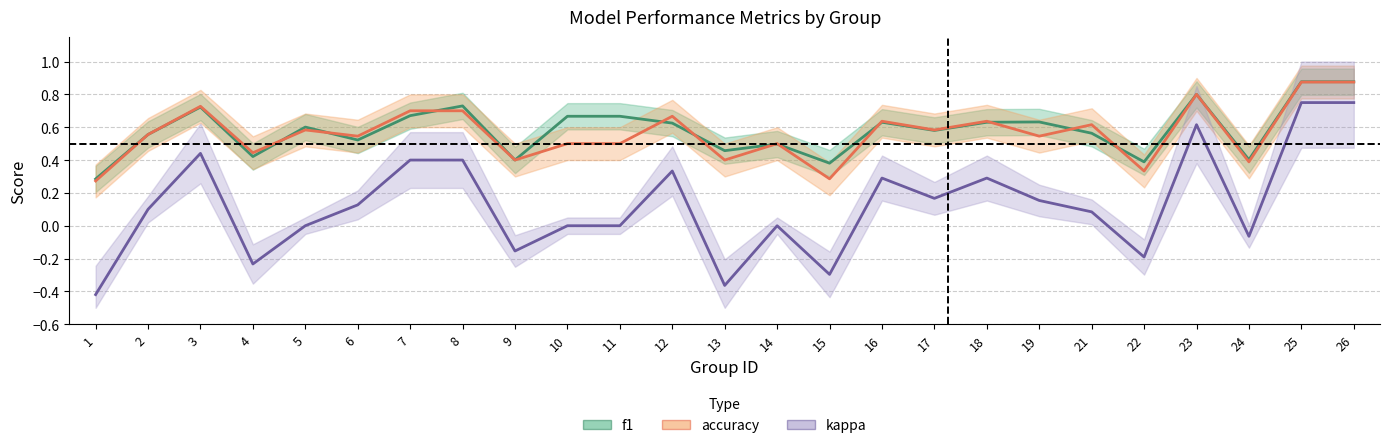

At which category is the sum across all series the highest?

25